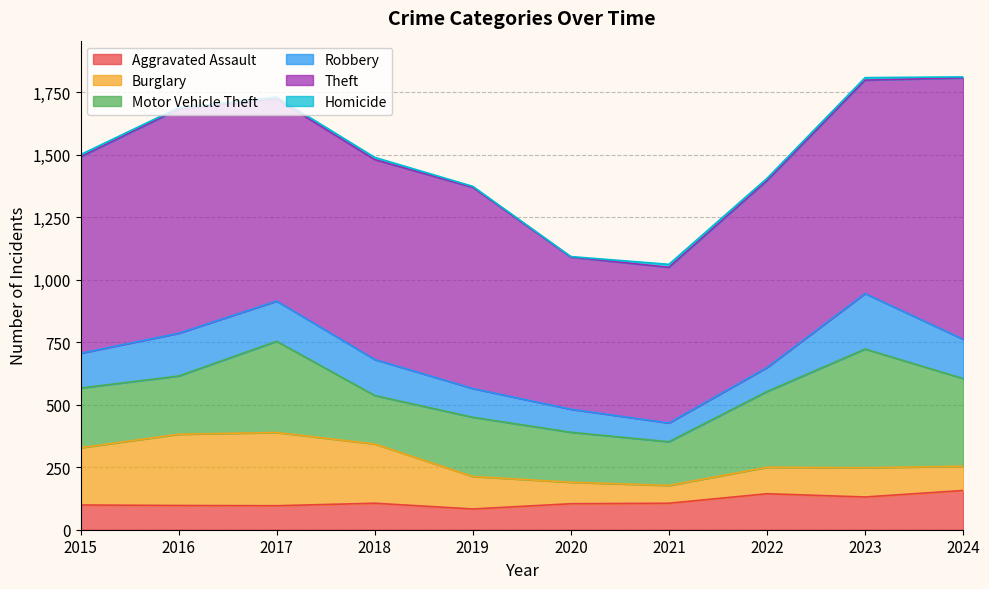

The Robbery series shows 157 at 2024. True or false?

True